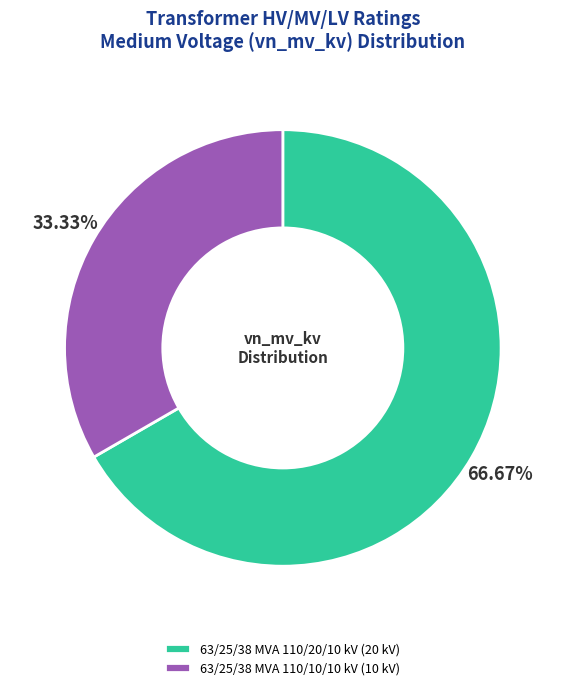

Between 63/25/38 MVA 110/20/10 kV and 63/25/38 MVA 110/10/10 kV, which is larger?

63/25/38 MVA 110/20/10 kV